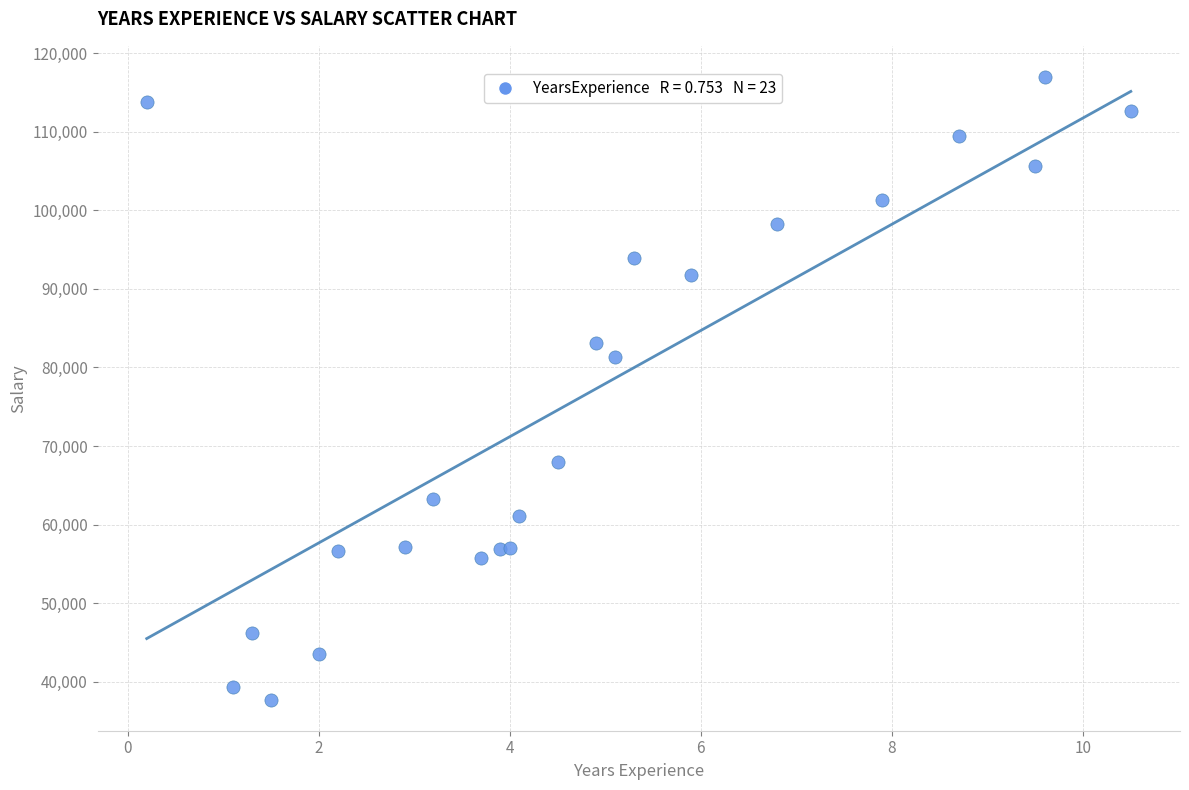

What Y value in the scatter plot is closest to 77350?

81363